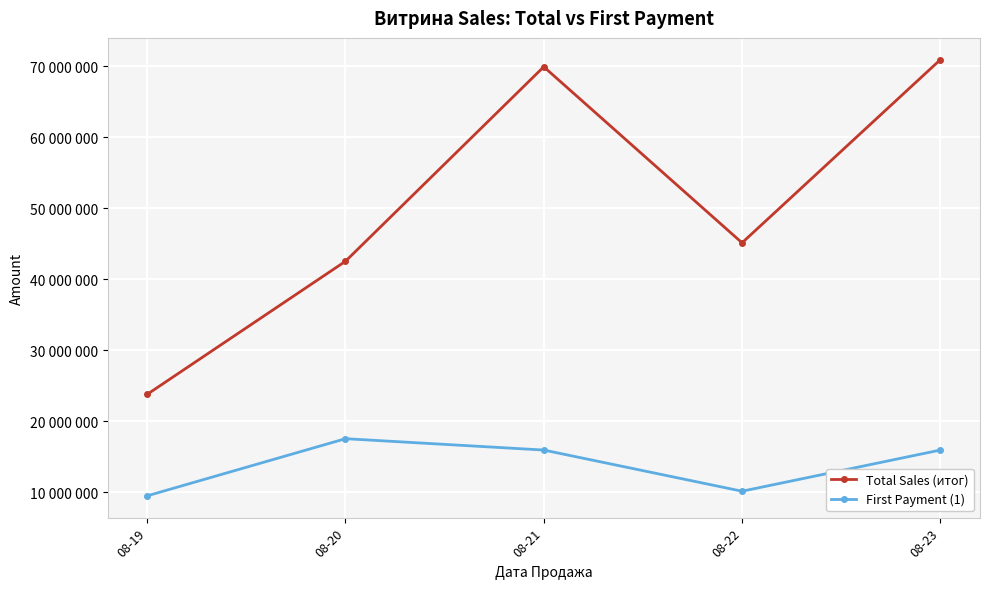

Is this an area chart (filled region under the line)?

No